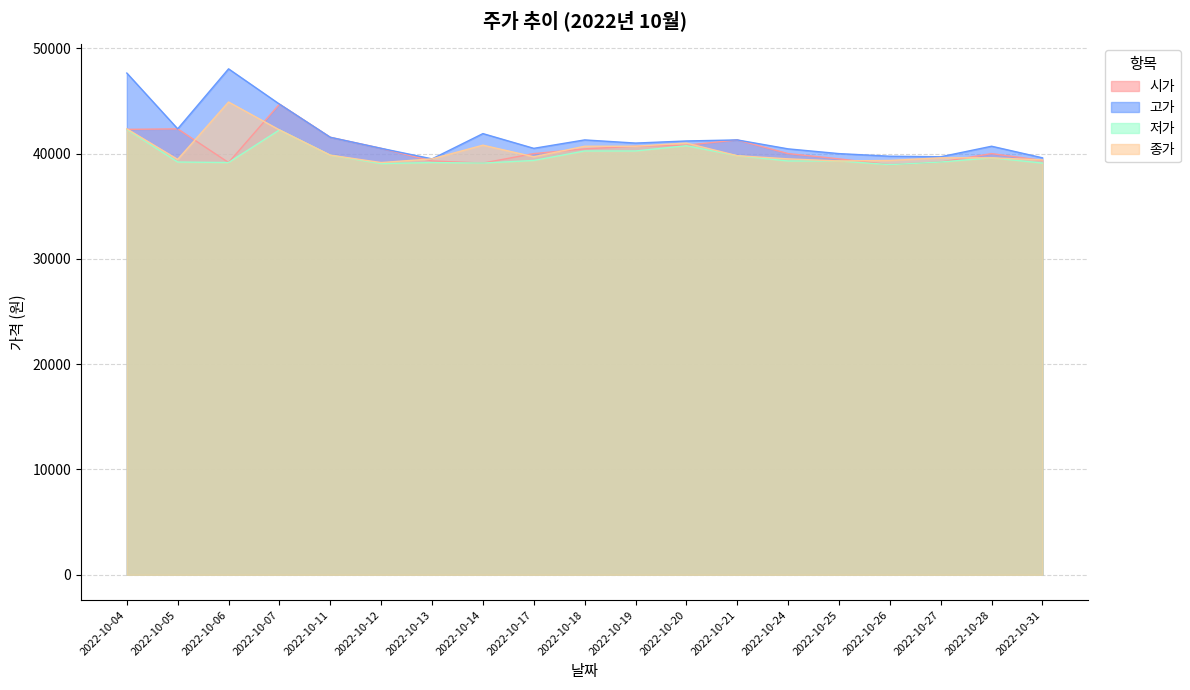

Reading right to left, extract all data points from this chart.

시가: 2022-10-31=39350	2022-10-28=40000	2022-10-27=39200	2022-10-26=38950	2022-10-25=39500	2022-10-24=40000	2022-10-21=41300	2022-10-20=40800	2022-10-19=40700	2022-10-18=40450	2022-10-17=40000	2022-10-14=39100	2022-10-13=39300	2022-10-12=40500	2022-10-11=41550	2022-10-07=44700	2022-10-06=39150	2022-10-05=42350	2022-10-04=42300
고가: 2022-10-31=39600	2022-10-28=40700	2022-10-27=39700	2022-10-26=39750	2022-10-25=40000	2022-10-24=40450	2022-10-21=41300	2022-10-20=41200	2022-10-19=41000	2022-10-18=41300	2022-10-17=40500	2022-10-14=41900	2022-10-13=39500	2022-10-12=40500	2022-10-11=41550	2022-10-07=44700	2022-10-06=48050	2022-10-05=42350	2022-10-04=47650
저가: 2022-10-31=39100	2022-10-28=39600	2022-10-27=39200	2022-10-26=38950	2022-10-25=39300	2022-10-24=39300	2022-10-21=39800	2022-10-20=40750	2022-10-19=40250	2022-10-18=40250	2022-10-17=39350	2022-10-14=39100	2022-10-13=39150	2022-10-12=39050	2022-10-11=39850	2022-10-07=42250	2022-10-06=39150	2022-10-05=39200	2022-10-04=42300
종가: 2022-10-31=39400	2022-10-28=39600	2022-10-27=39600	2022-10-26=39350	2022-10-25=39300	2022-10-24=39500	2022-10-21=39800	2022-10-20=41000	2022-10-19=40700	2022-10-18=40700	2022-10-17=39700	2022-10-14=40800	2022-10-13=39500	2022-10-12=39150	2022-10-11=39850	2022-10-07=42250	2022-10-06=44900	2022-10-05=39450	2022-10-04=42350